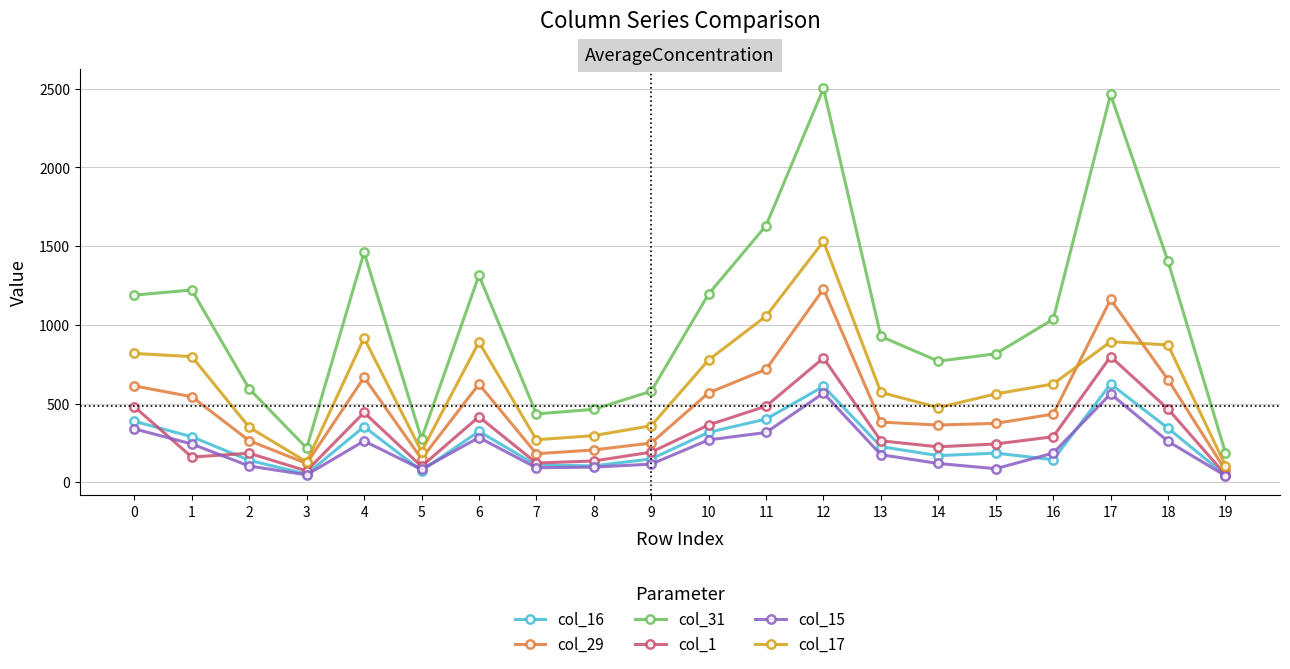

What is the value of the col_31 point at the 10th from the left?

578